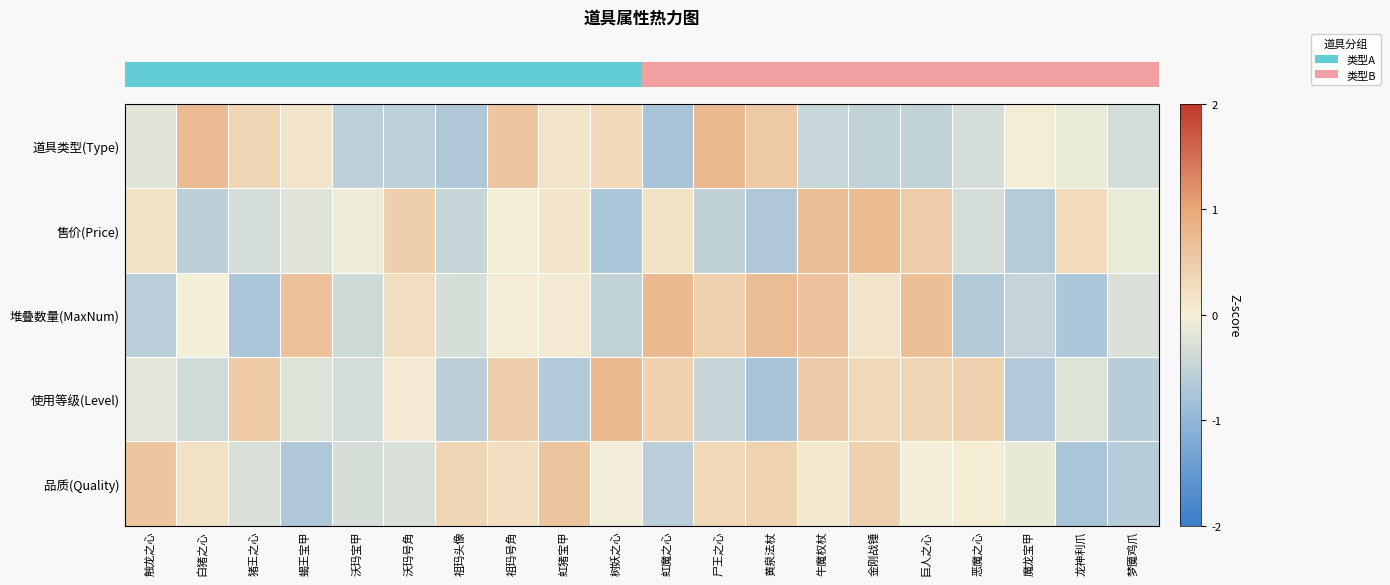

How many data points does each series have?

20